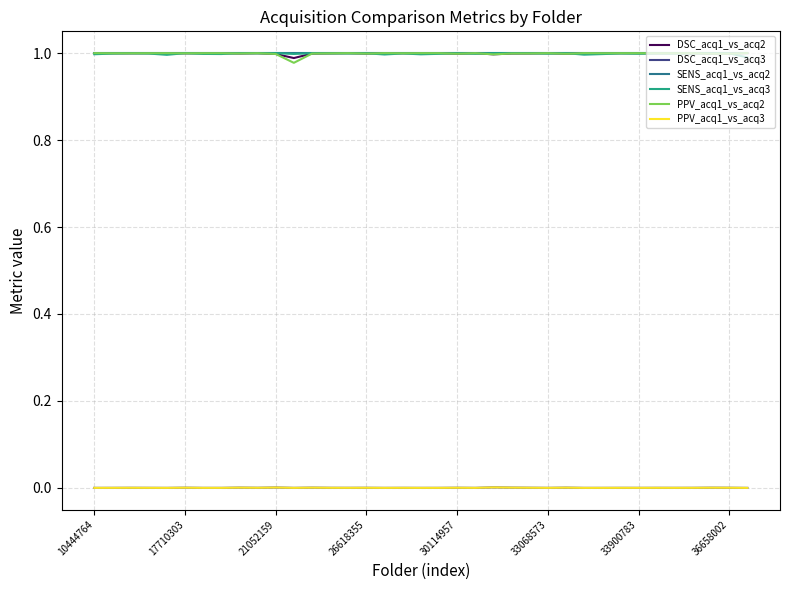

How many lines are shown in the chart?

6